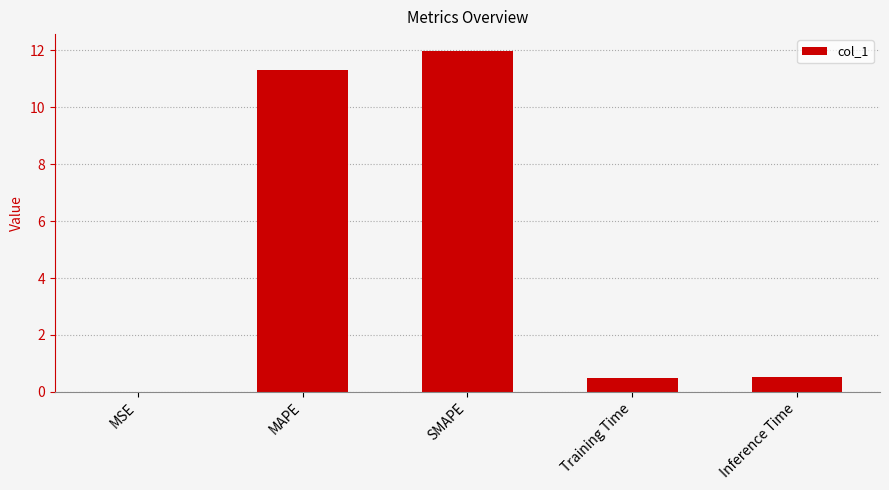

What is the average value?

4.9